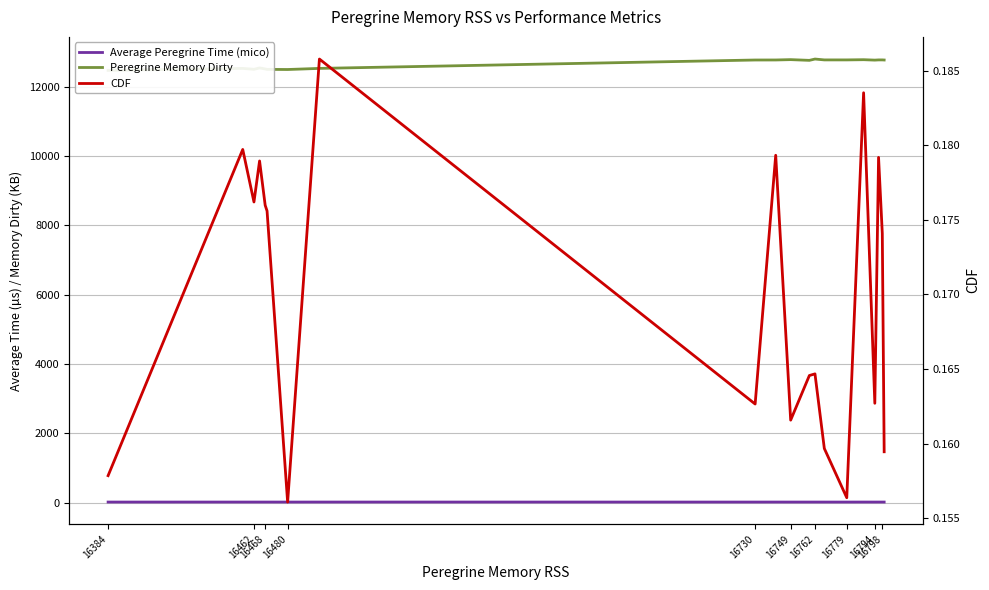

Where is the first local maximum for CDF?

16462